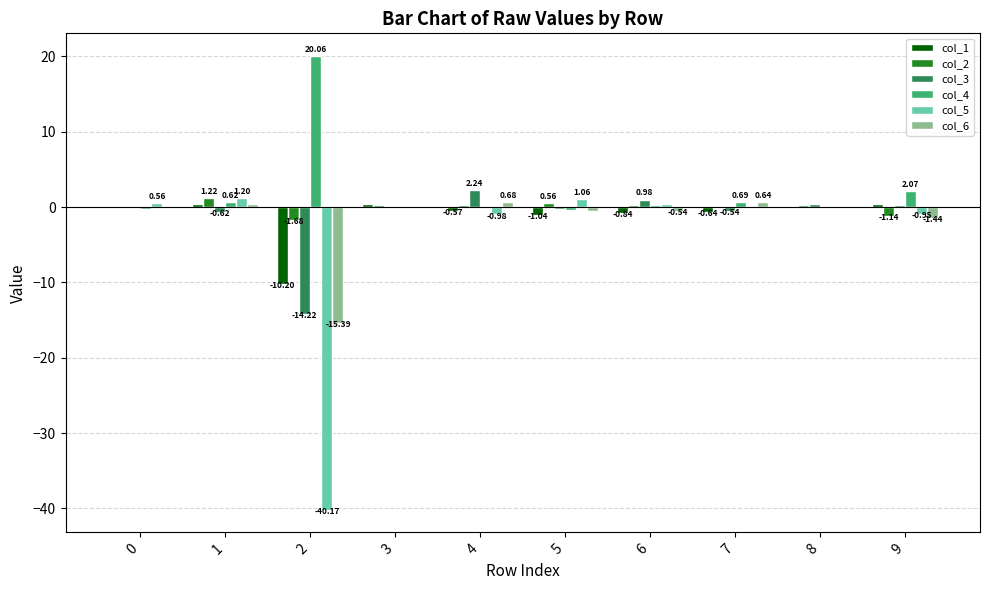

Reading left to right, what are all the values shown in this chart?

col_1: 0.1	0.3	-10.2	0.4	-0.6	-1.0	-0.8	-0.6	0.1	0.4
col_2: -0.1	1.2	-1.7	0.3	0.3	0.6	0.3	-0.1	0.3	-1.1
col_3: -0.0	-0.6	-14.2	-0.1	2.2	-0.3	1.0	-0.5	0.4	0.3
col_4: -0.3	0.6	20.1	-0.0	0.1	-0.4	0.2	0.7	-0.1	2.1
col_5: 0.6	1.2	-40.2	-0.2	-1.0	1.1	0.5	-0.1	0.0	-1.0
col_6: -0.0	0.4	-15.4	0.1	0.7	-0.5	-0.5	0.6	0.0	-1.4